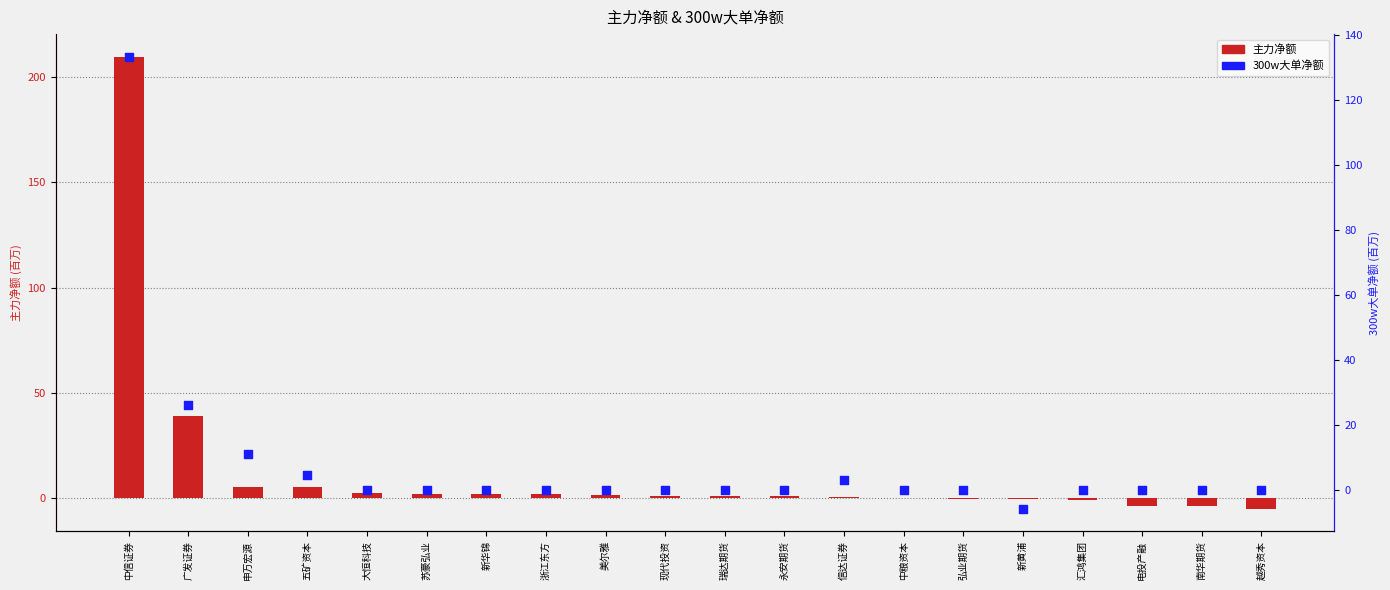

What is the total value across all series at 新黄浦?

-6.0